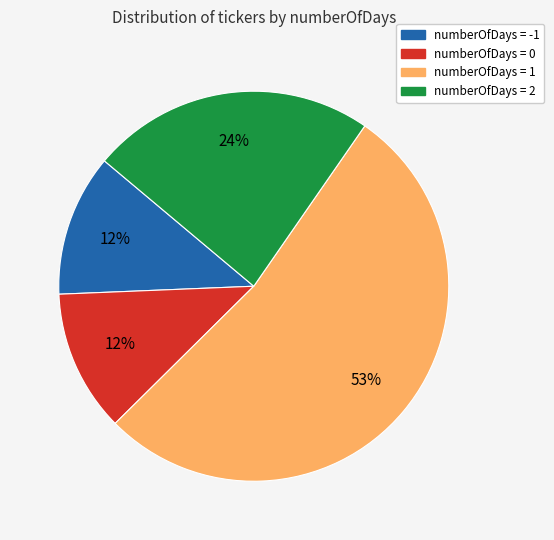

Is there any slice that represents more than half of the pie?

Yes